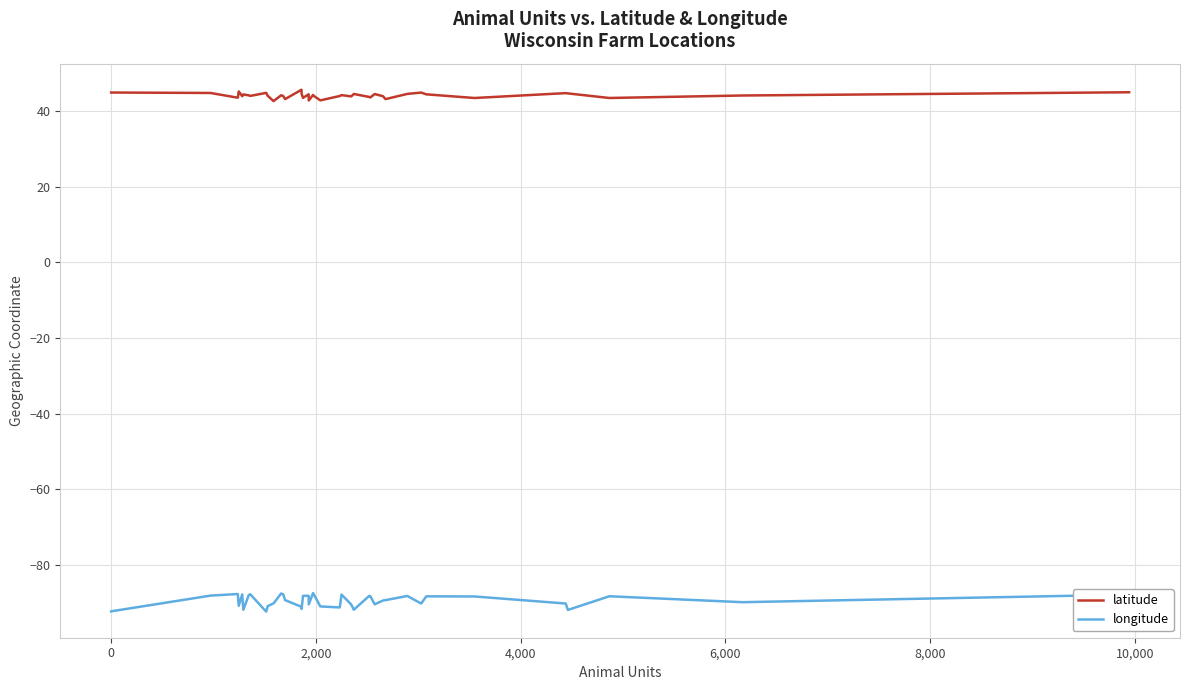

List the series in order of their peak value, highest first.

latitude, longitude